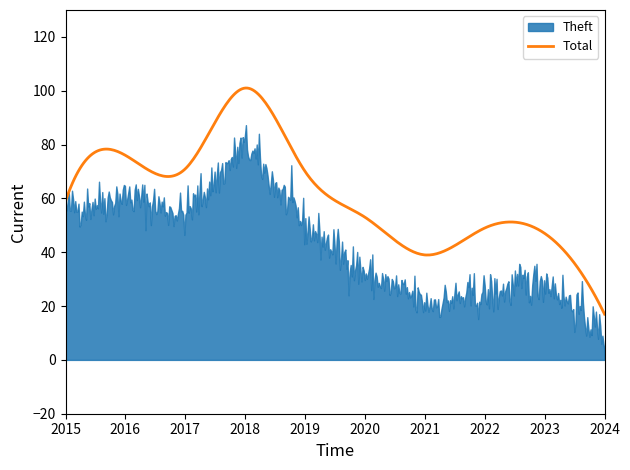

Does the chart have visible grid lines?

No